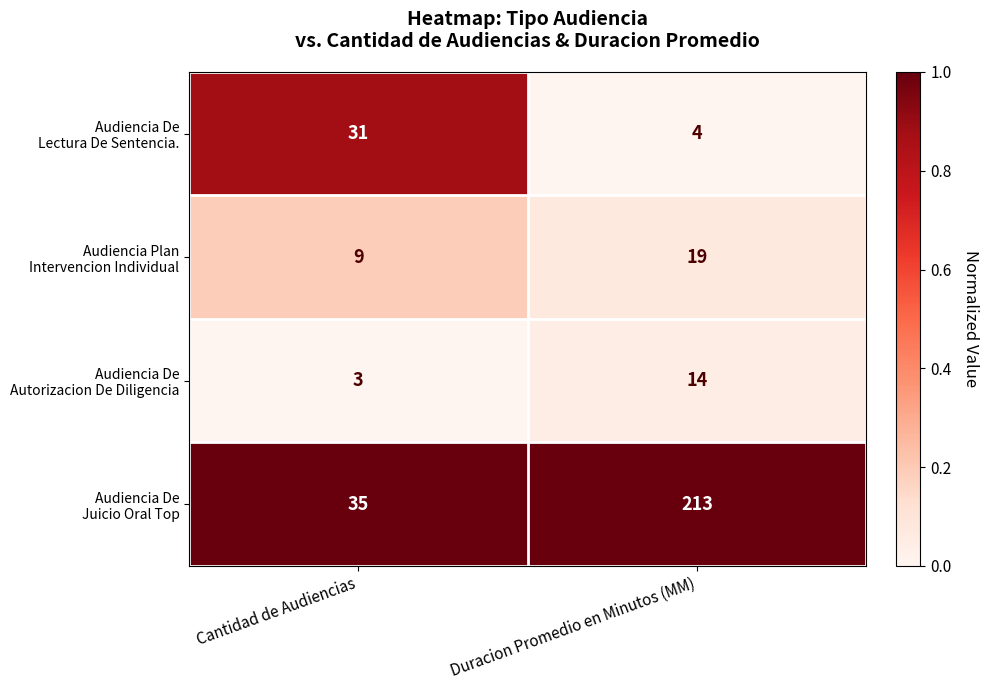

What is the spread (max minus min) of values at Duracion Promedio en Minutos (MM)?

209